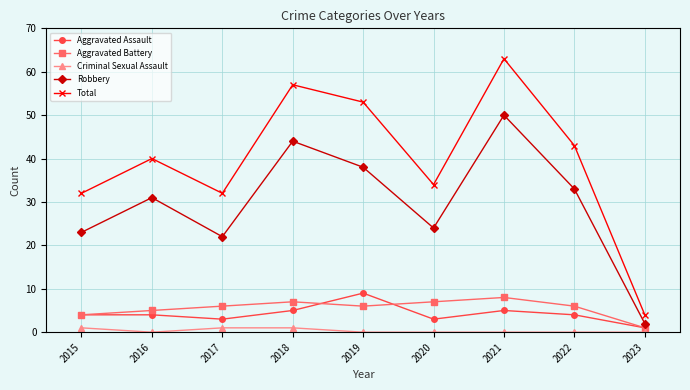

The value of Total at 2020 is 53. True or false?

False